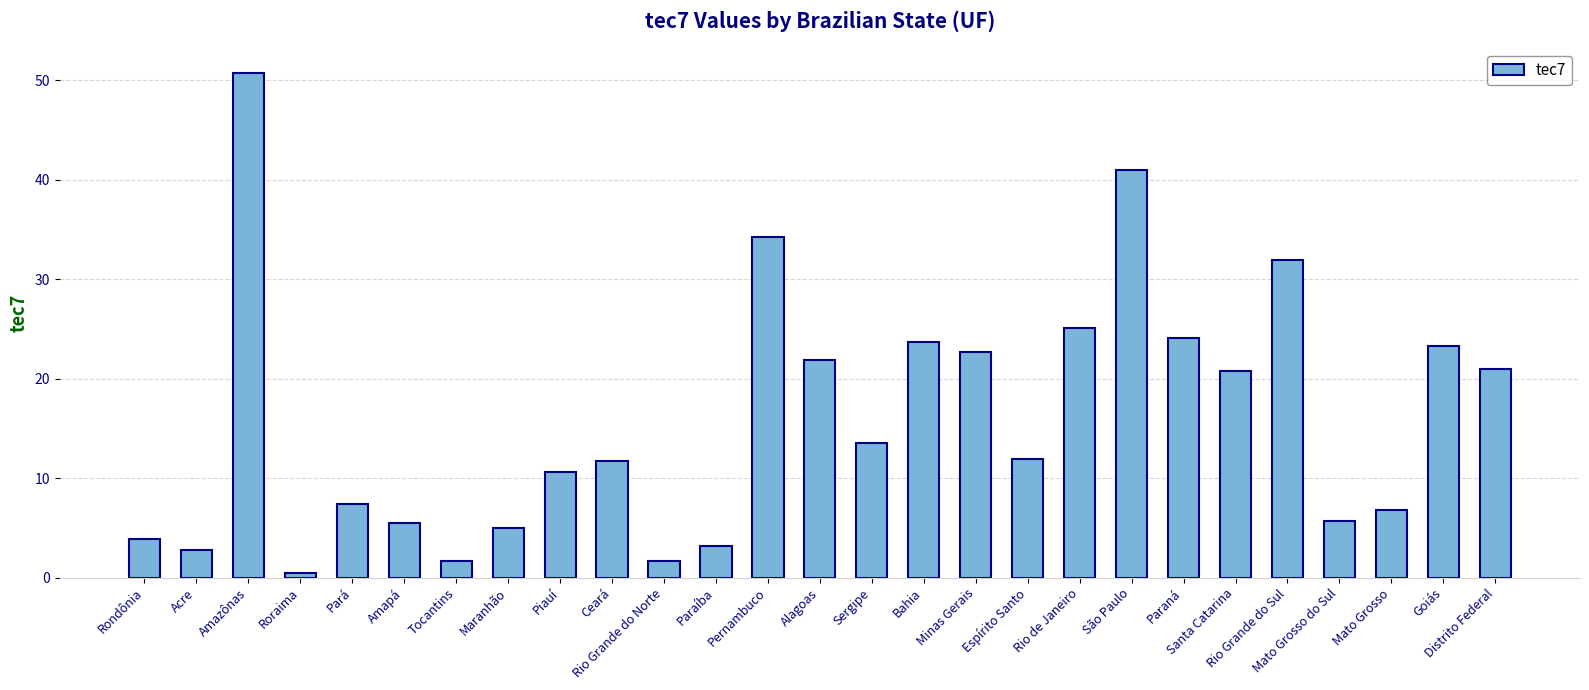

How many bars are there in total?

27